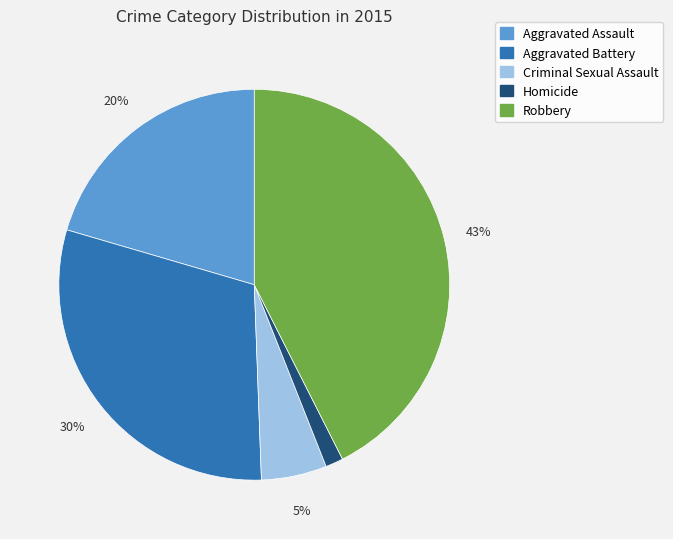

How many slices are in this pie chart?

5